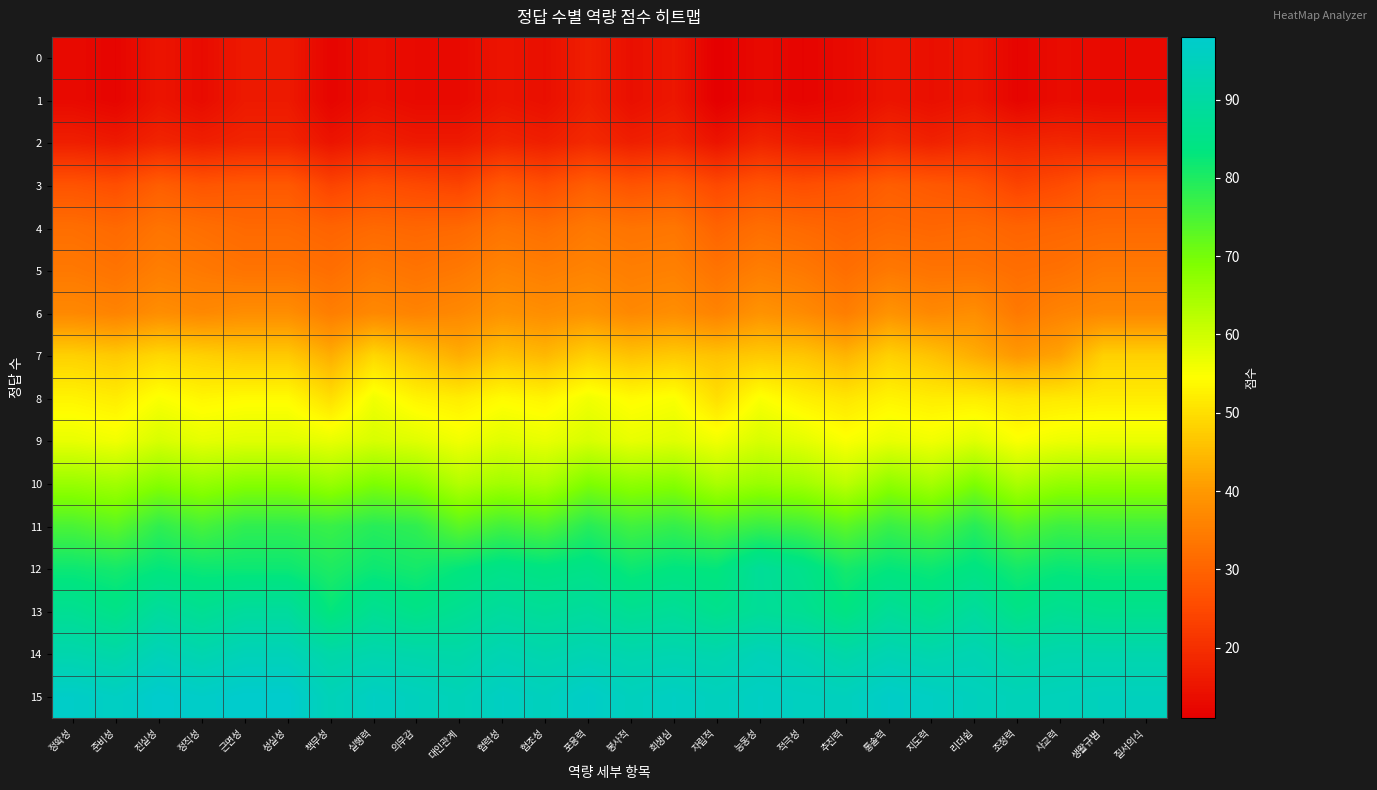

Which has a higher value, 적극성 or 봉사적?

봉사적